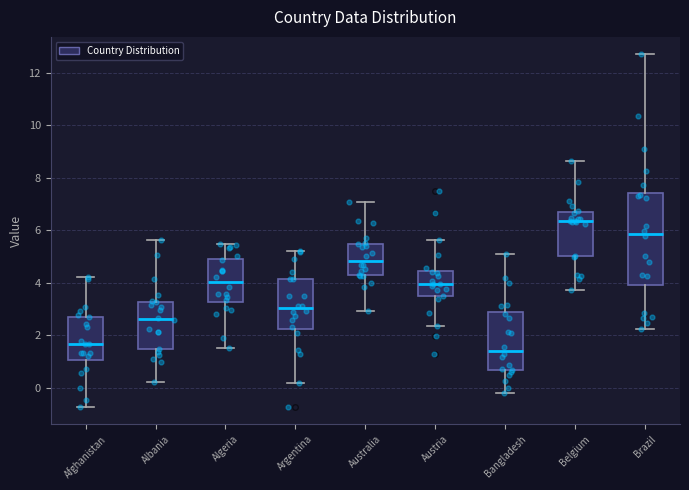

Reading left to right, transcribe this box plot: for each box, give where its median line is, the range the box spans, and where its two whiskers end, as read against the y-axis. The values are not printed on the chart, so give them approximately, as read against the axis.

Afghanistan: median 1.6, box 1.0 to 2.8, whiskers -0.8 to 4.2
Albania: median 2.6, box 1.4 to 3.2, whiskers 0.2 to 5.6
Algeria: median 4.0, box 3.2 to 5.0, whiskers 1.6 to 5.4
Argentina: median 3.0, box 2.2 to 4.2, whiskers 0.2 to 5.2
Australia: median 4.8, box 4.2 to 5.4, whiskers 3.0 to 7.0
Austria: median 4.0, box 3.4 to 4.4, whiskers 2.4 to 5.6
Bangladesh: median 1.4, box 0.6 to 3.0, whiskers -0.2 to 5.0
Belgium: median 6.4, box 5.0 to 6.6, whiskers 3.8 to 8.6
Brazil: median 5.8, box 4.0 to 7.4, whiskers 2.2 to 12.6